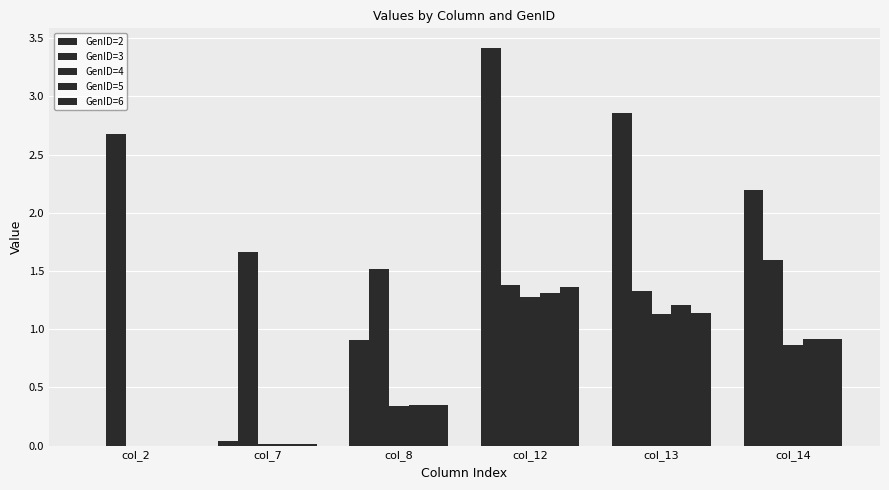

What is the value of the GenID=6 bar at the 5th from the left?

1.1